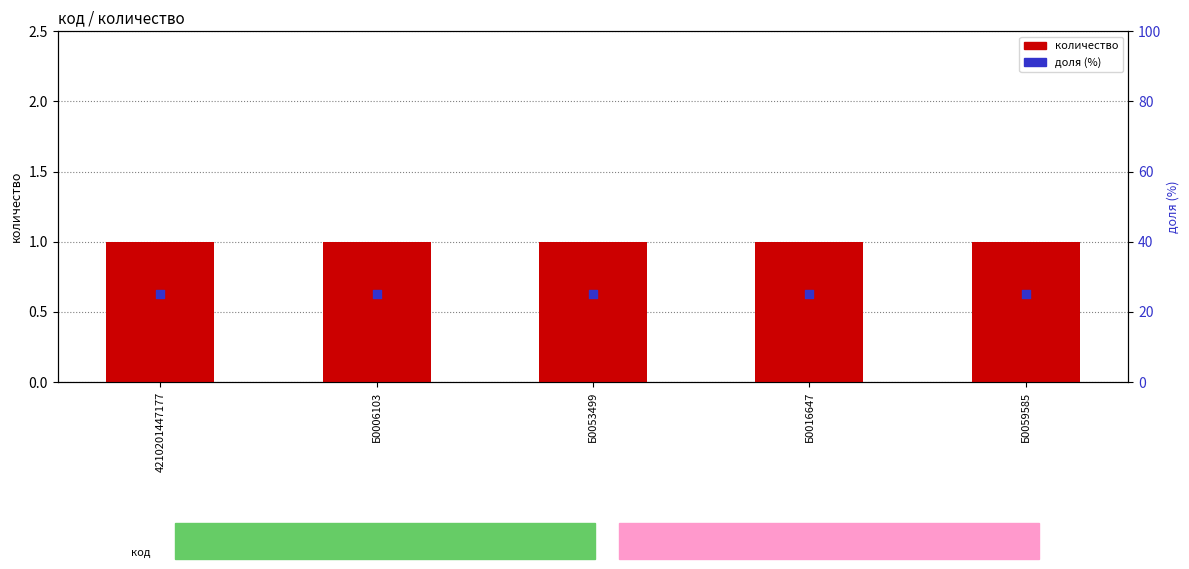

Is the value of доля (%) at Б0053499 greater than the value of количество at Б0053499?

Yes